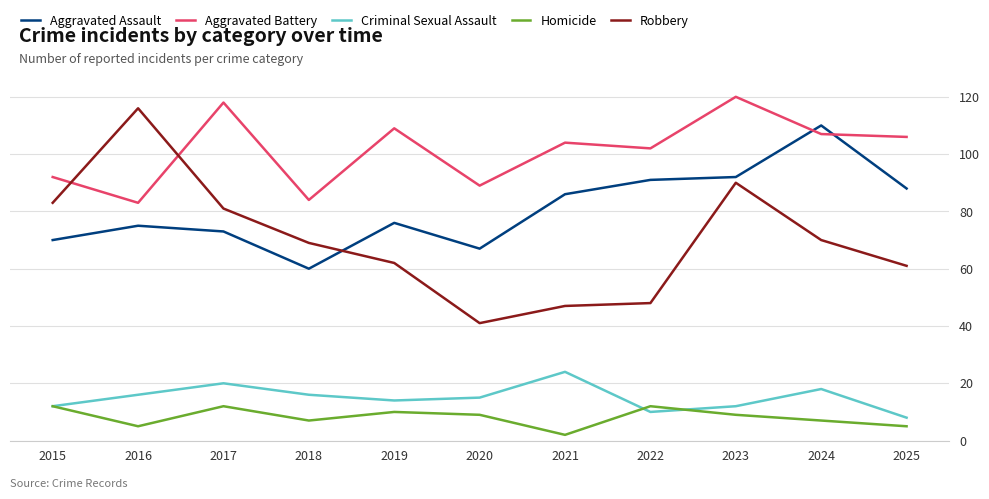

The value of Homicide at 2022 is 3. True or false?

False